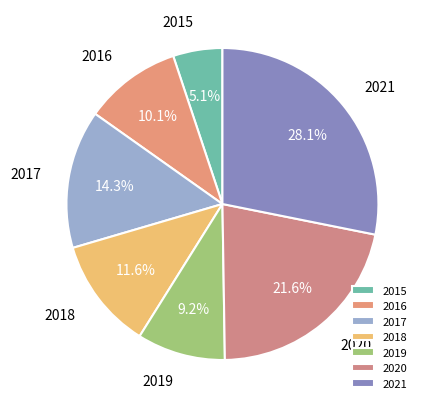

To the nearest percent, what is the average slice percentage?

14%